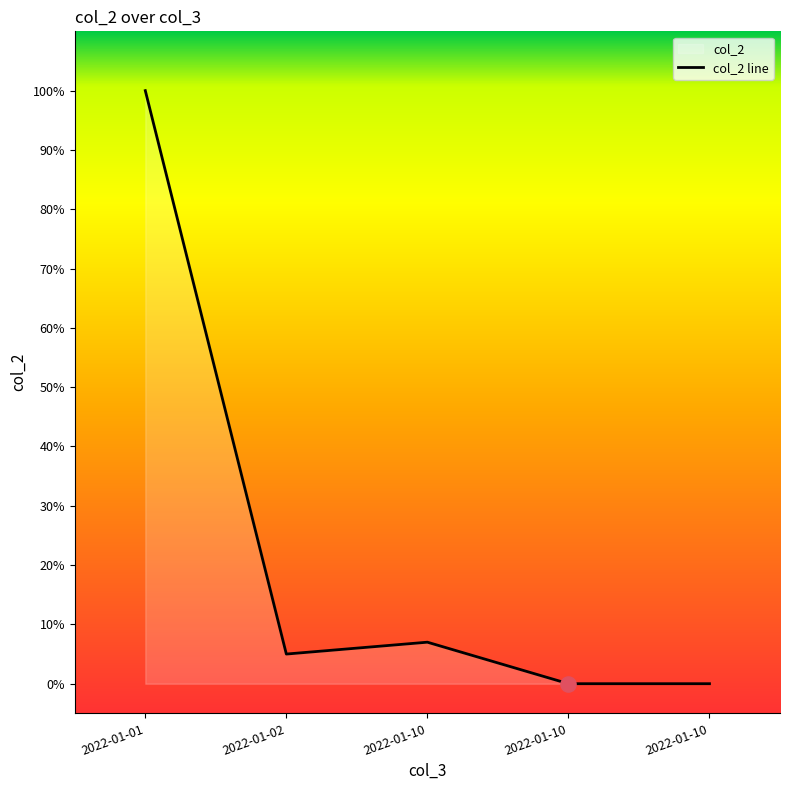

Approximately how many times larger is the value at 2022-01-10 compared to 2022-01-02?

1.4